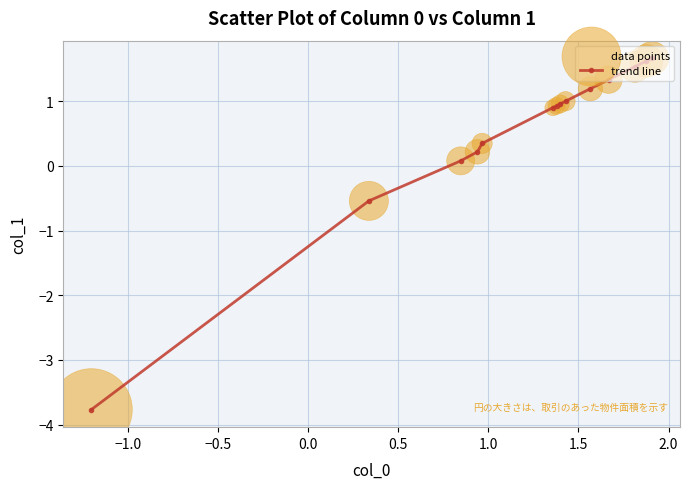

What is the value of the 5th point from the left?

0.3